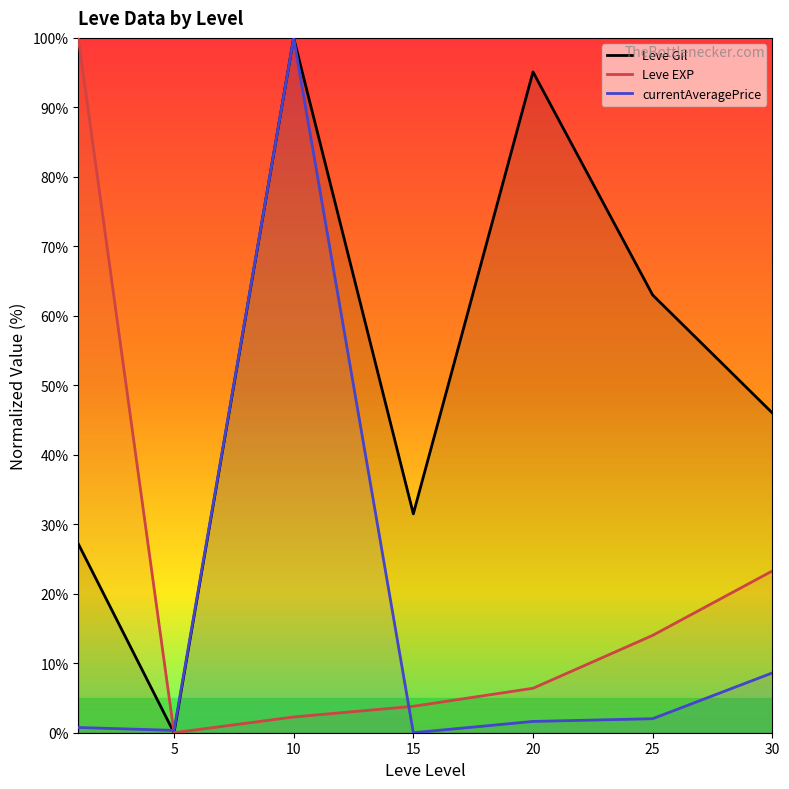

At which category does currentAveragePrice reach its first local peak?

10